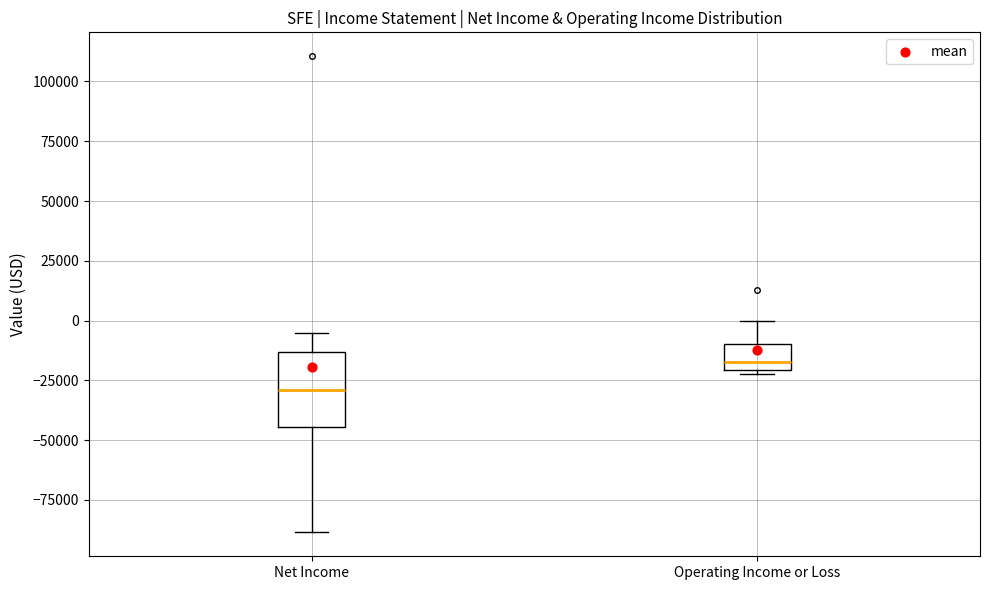

Reading left to right, transcribe this box plot: for each box, give where its median line is, the range the box spans, and where its two whiskers end, as read against the y-axis. The values are not printed on the chart, so give them approximately, as read against the axis.

Net Income: median -30000, box -45000 to -15000, whiskers -90000 to -5000
Operating Income or Loss: median -15000, box -20000 to -10000, whiskers -20000 to 0